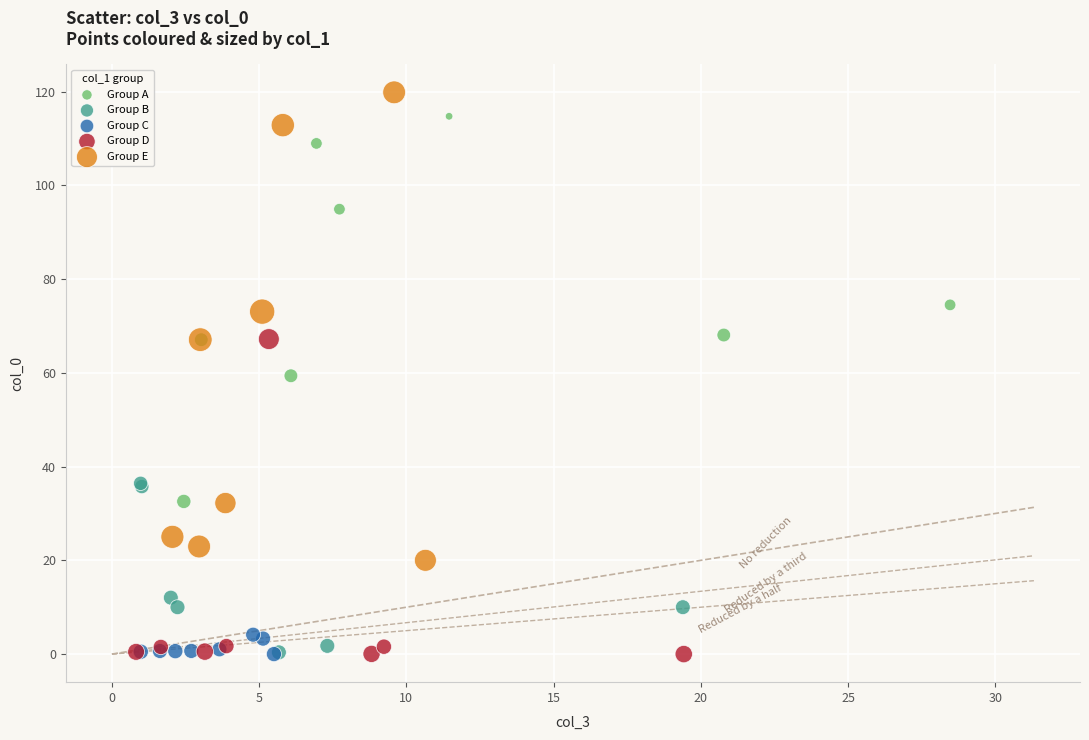

Which series has the widest spread of Y values?

Group E